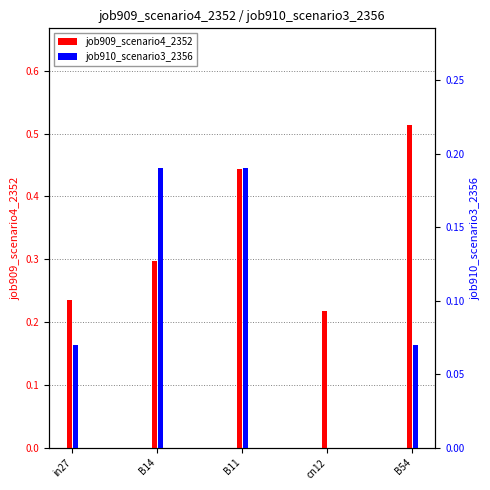

Rank the series by their maximum value, from lowest to highest.

job910_scenario3_2356, job909_scenario4_2352